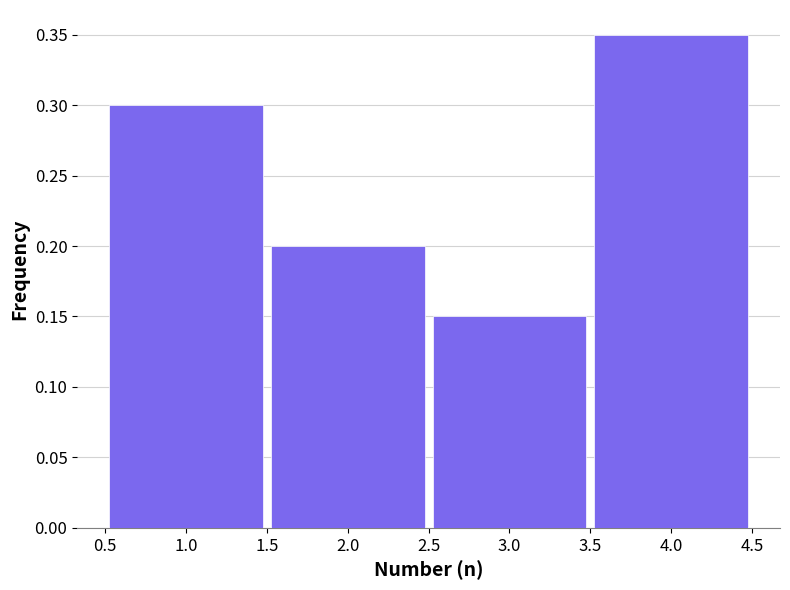

Which range on the x-axis has the tallest bar?

3.5 to 4.5